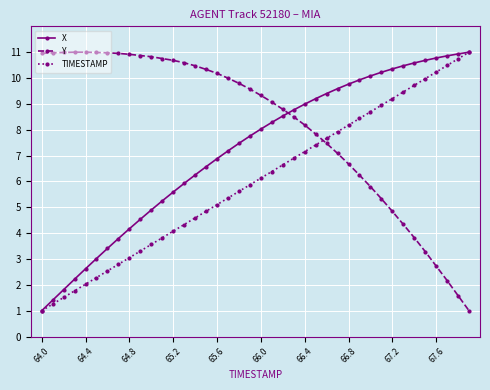

What is the greatest value displayed?

11.0